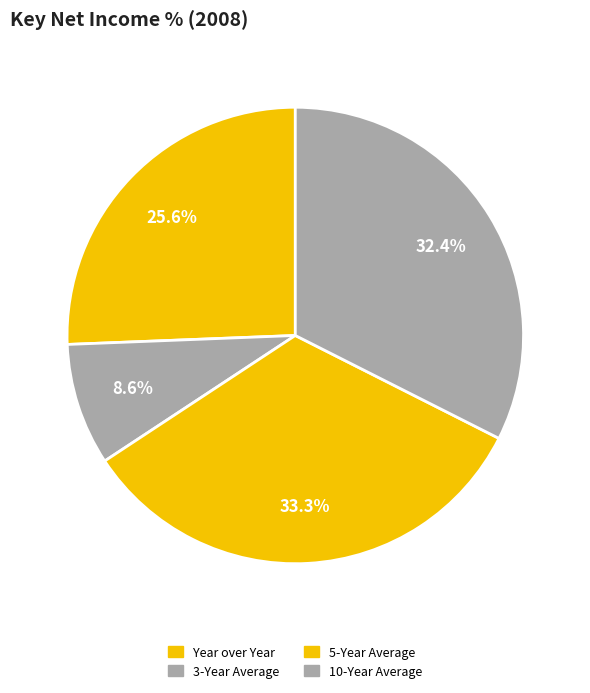

To the nearest percent, what is the difference between the Year over Year and 10-Year Average slice percentages?

7%